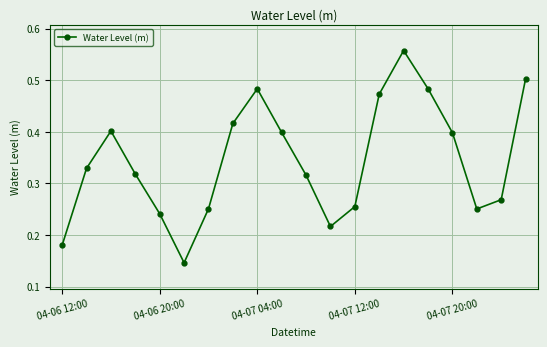

How many interior local valleys (lower than both neighbors) does the data have?

3